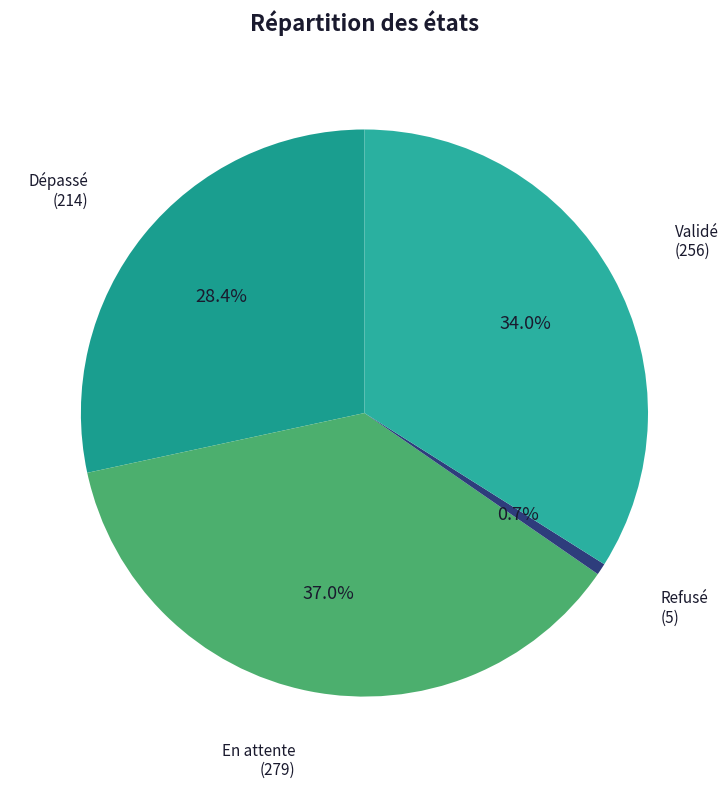

Does any single category account for the majority?

No